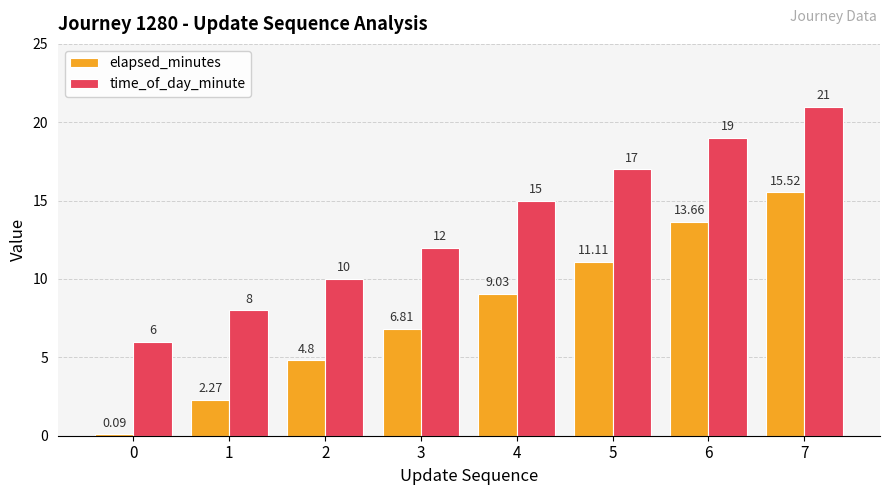

Between 0 and 6, which series saw the biggest shift?

elapsed_minutes